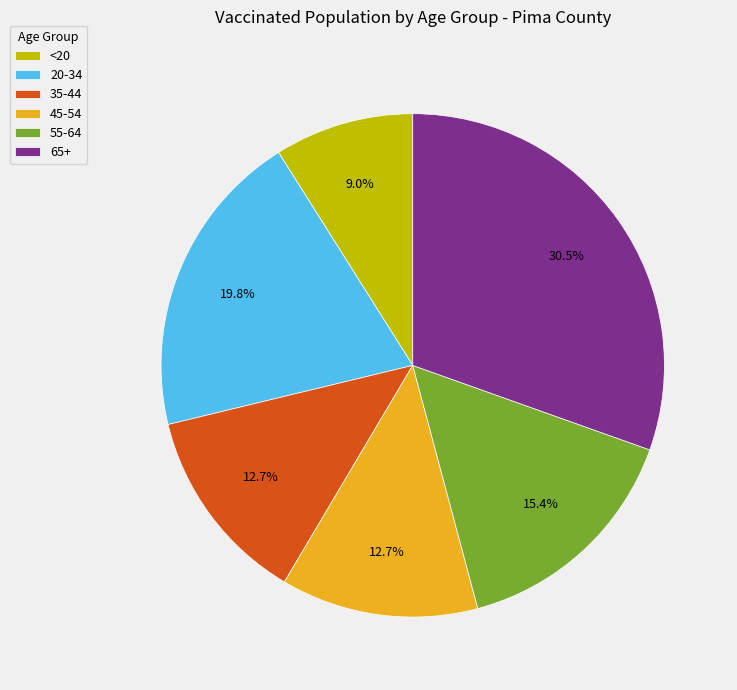

To the nearest percent, what is the average slice percentage?

17%